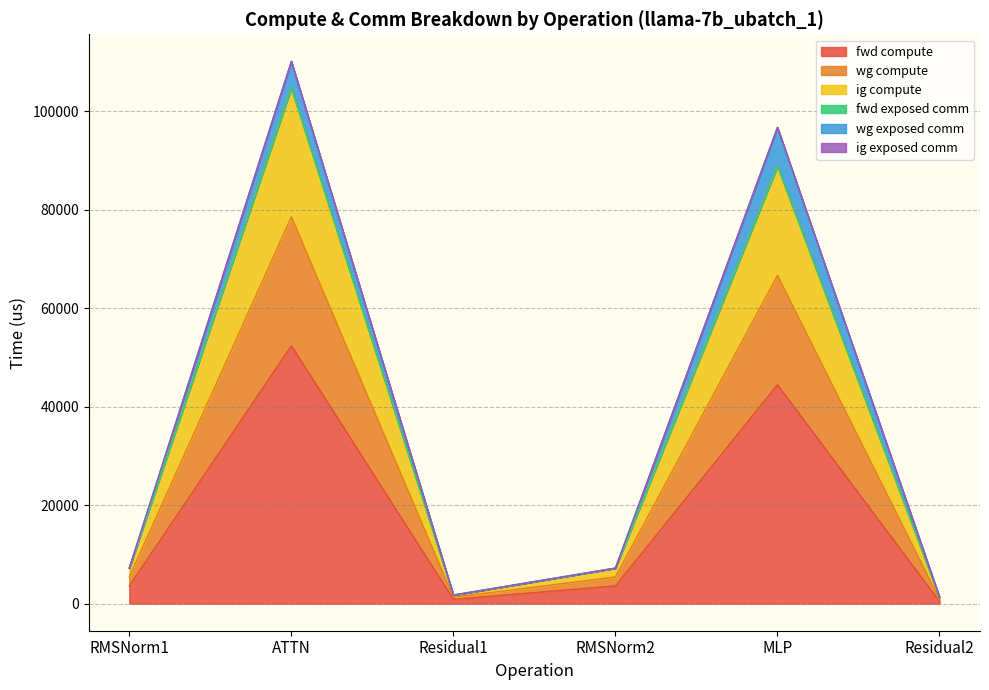

True or false: fwd compute and wg compute cross at least once.

False